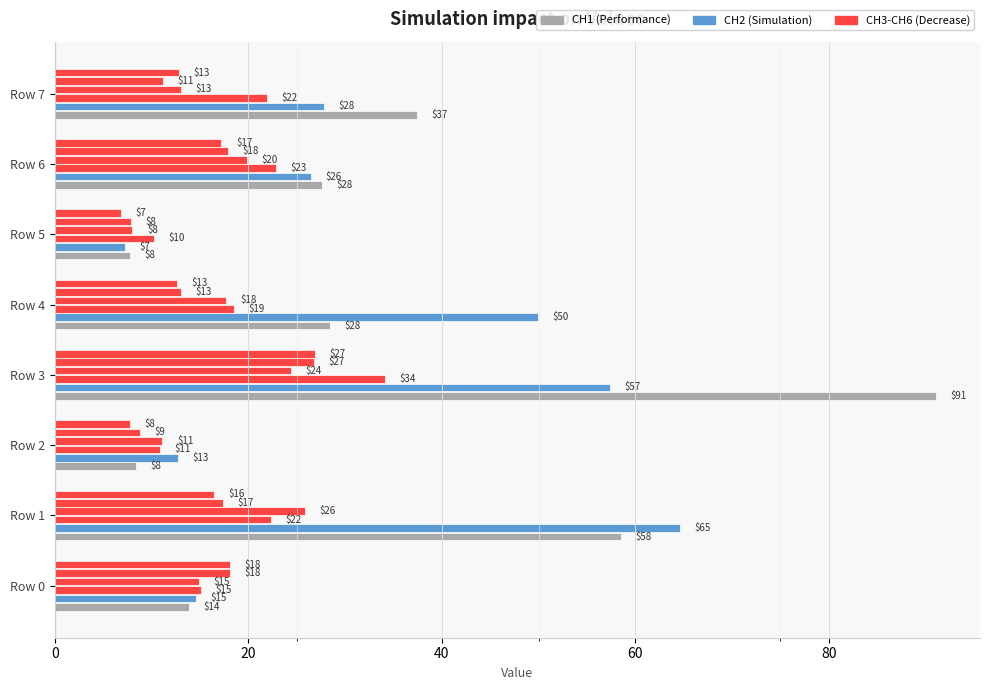

How many data points does each series have?

8